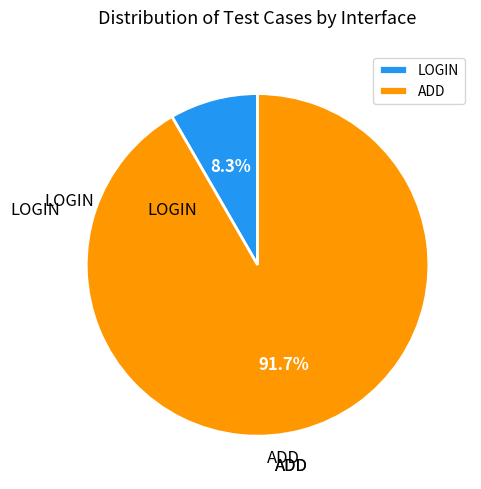

Which slice represents more than half of the pie?

ADD